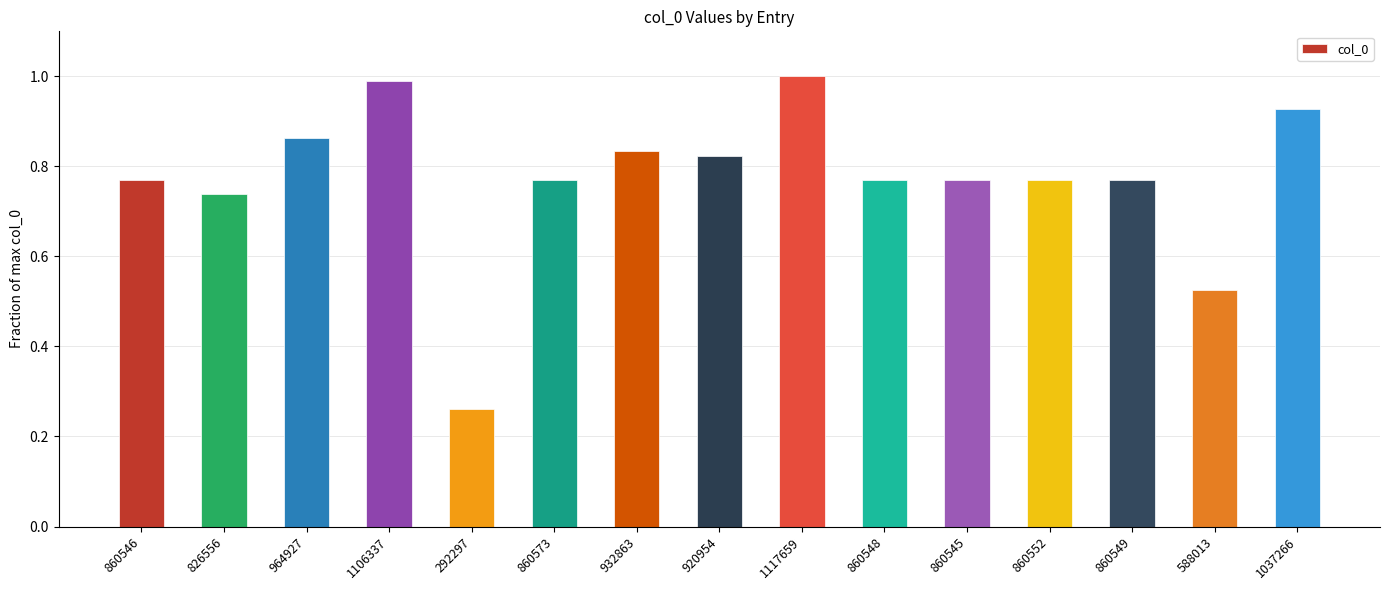

What is the label of the 11th bar from the left?

860545